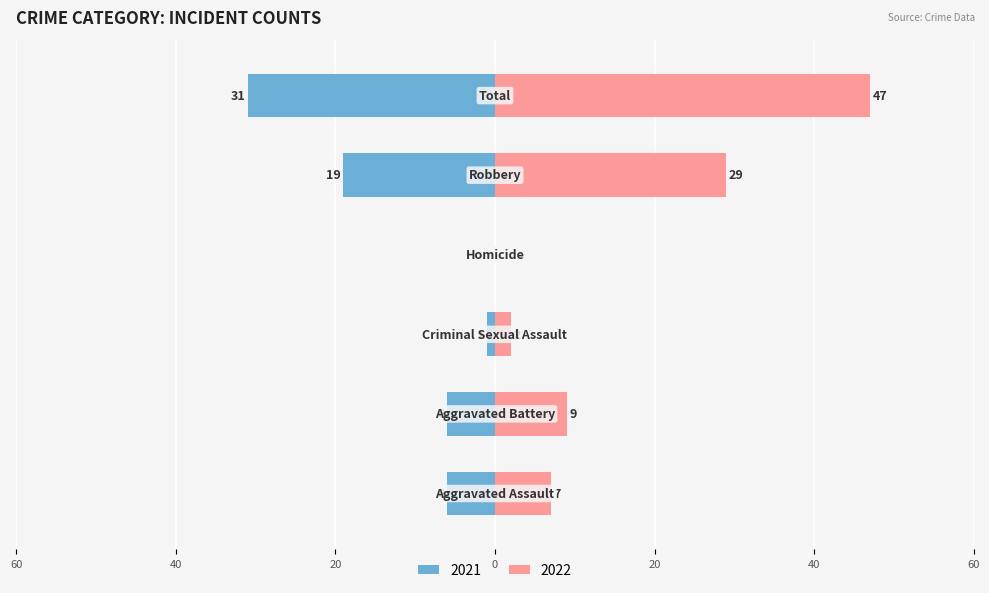

Reading left to right, extract all data points from this chart.

Left (2021): -6	-6	-1	0	-19	-31
Right (2022): 7	9	2	0	29	47